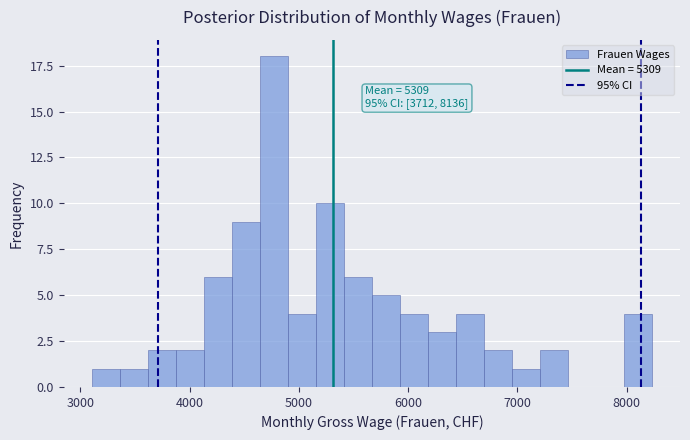

Around what value on the x-axis is the tallest bar? Give the approximate position of its centre, as read against the axis.

4800